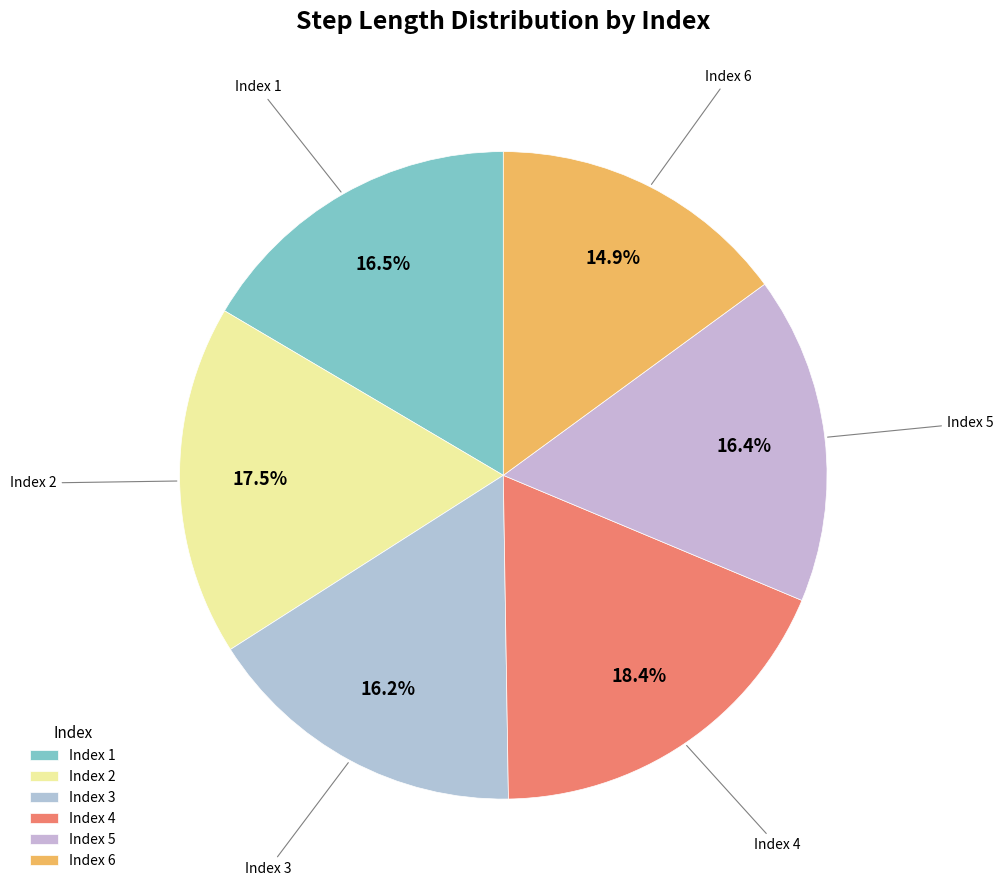

Count the number of slices in the pie.

6